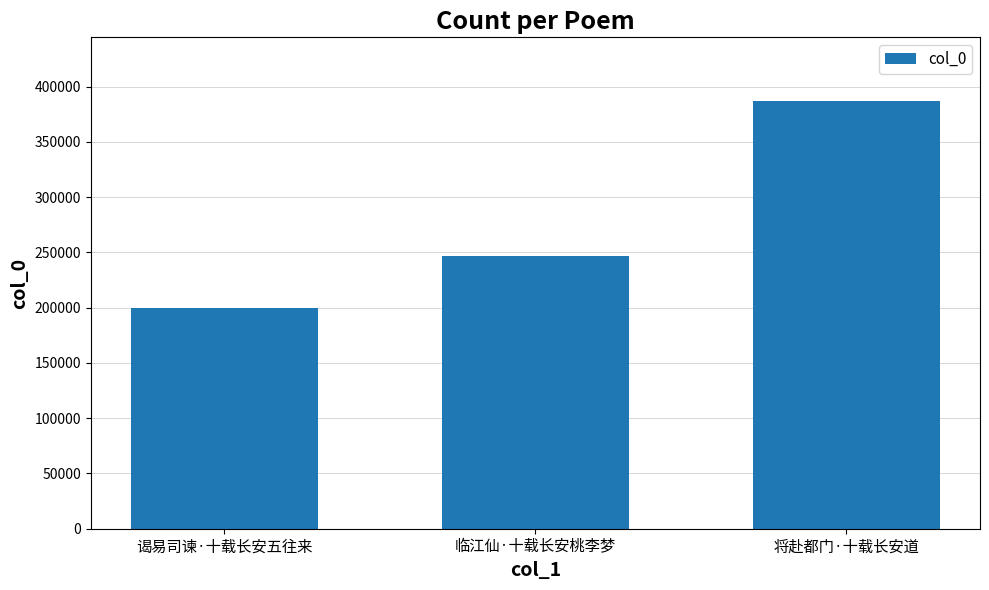

Reading left to right, transcribe all the data shown in this chart.

谒易司谏·十载长安五往来=199436	临江仙·十载长安桃李梦=246833	将赴都门·十载长安道=386705